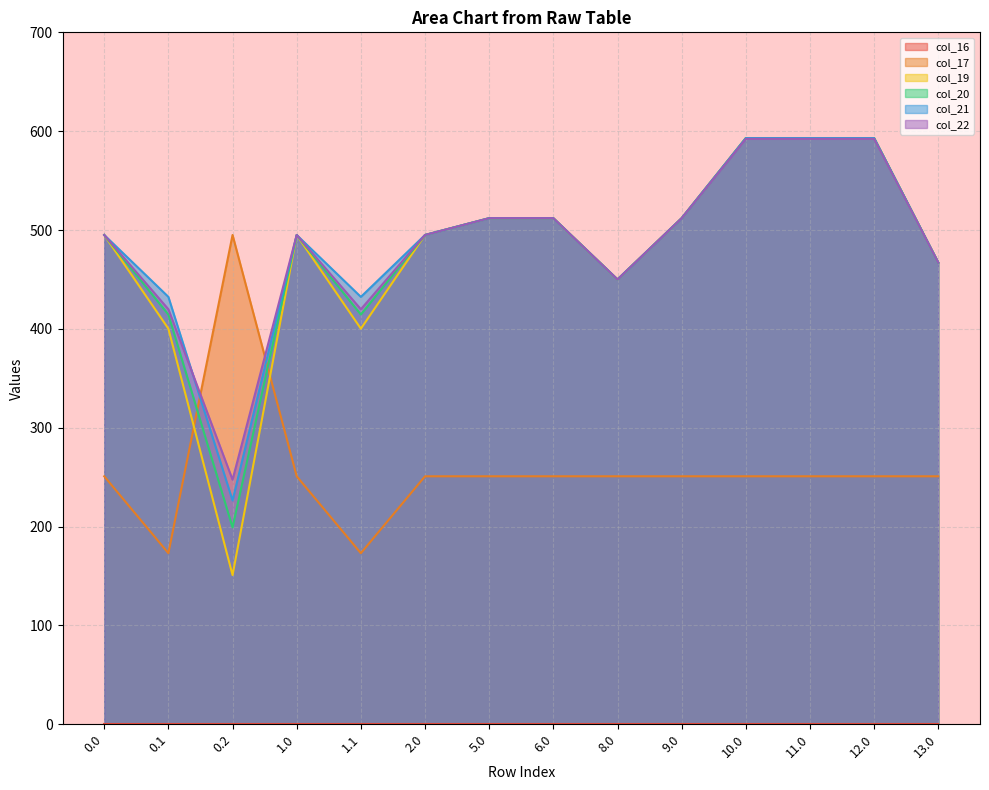

True or false: col_19 and col_20 cross at least once.

False